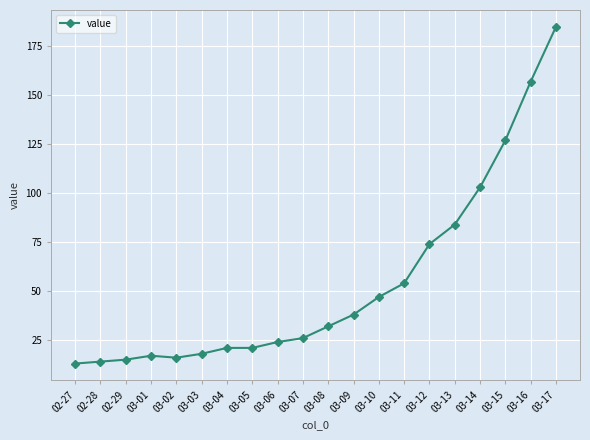

Reading left to right, extract all data points from this chart.

13	14	15	17	16	18	21	21	24	26	32	38	47	54	74	84	103	127	157	185